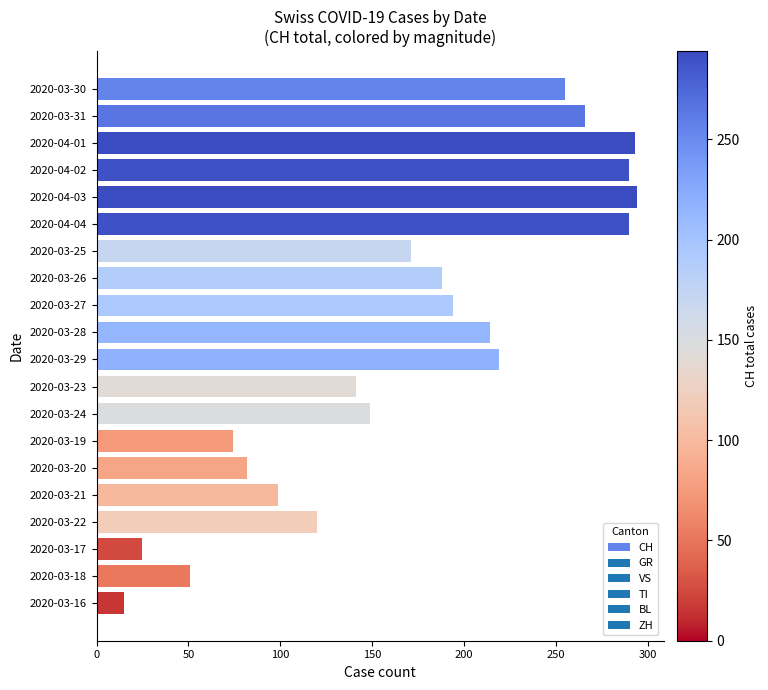

Between 2020-03-27 and 2020-03-22, which is larger?

2020-03-27